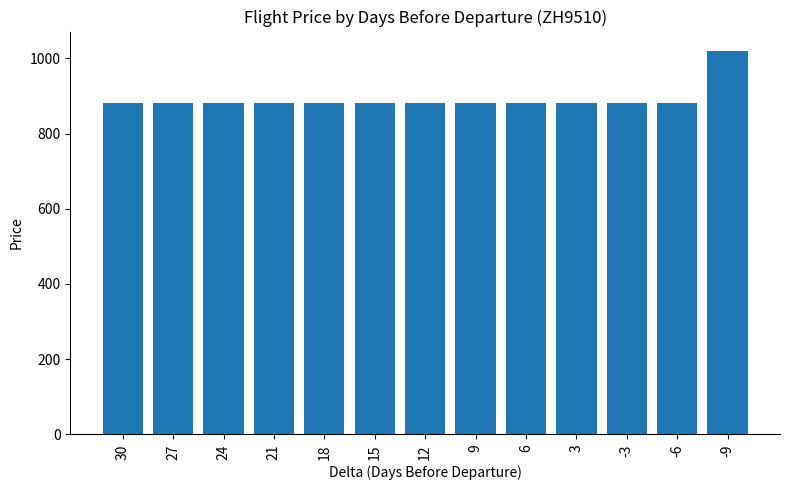

What is the greatest value displayed?

1020